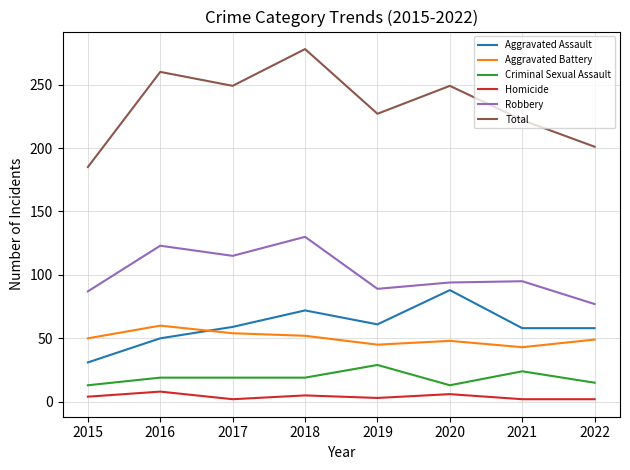

At 2019, list the series in order from smallest to largest.

Homicide, Criminal Sexual Assault, Aggravated Battery, Aggravated Assault, Robbery, Total